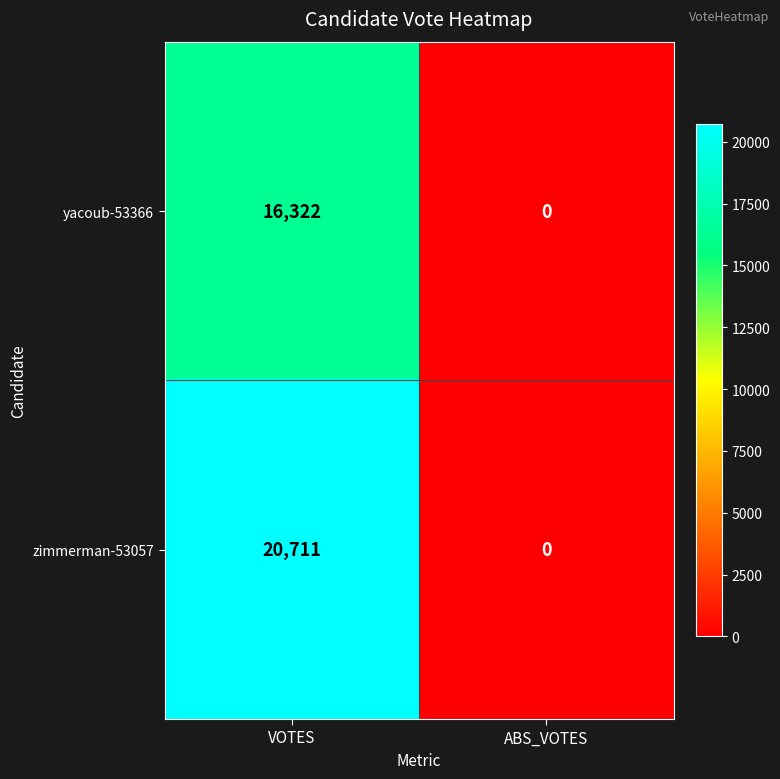

True or false: yacoub-53366 has a value of 27202 at VOTES.

False